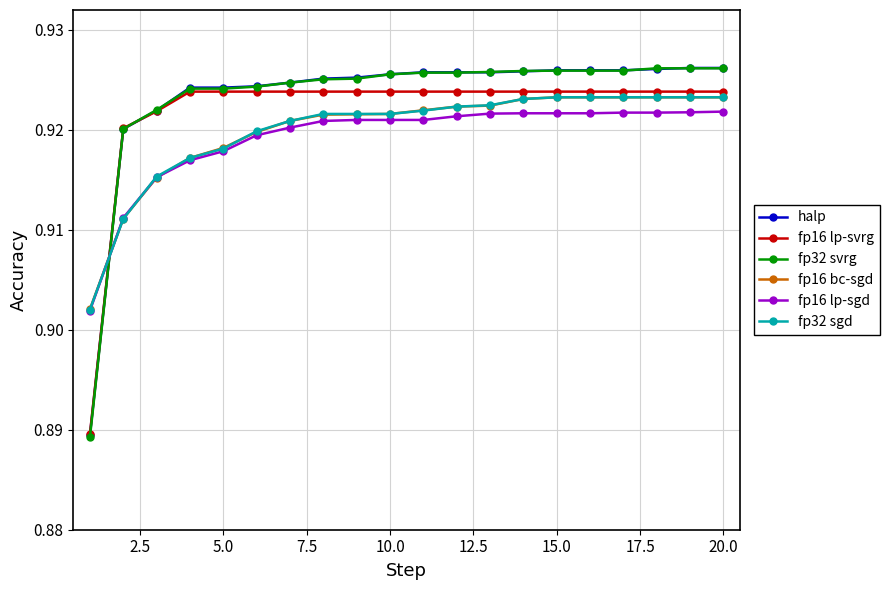

How many intersections are there between halp and fp16 bc-sgd?

1